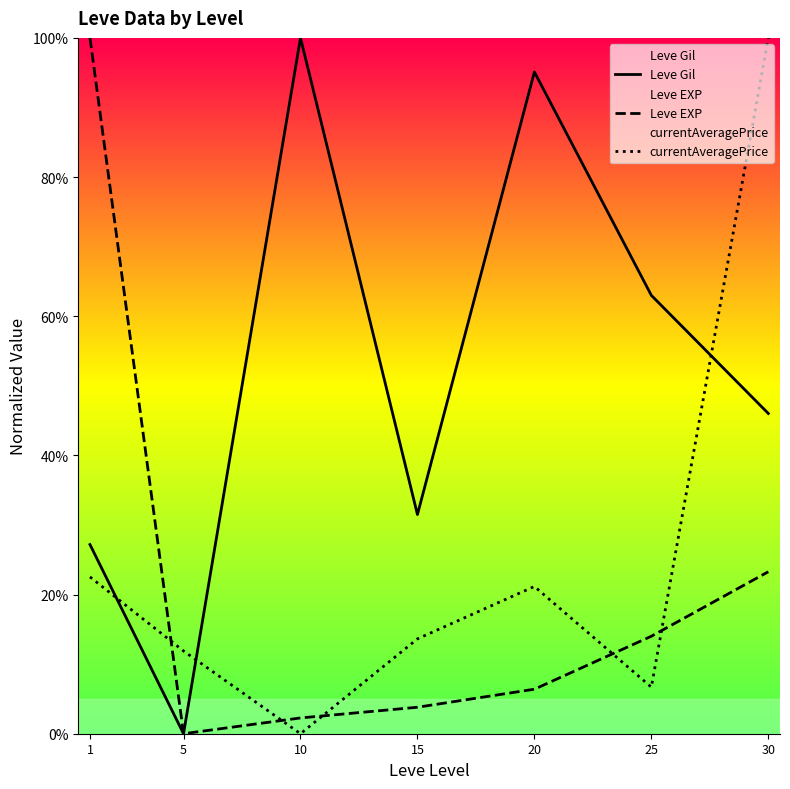

Which has a higher value, 30 or 15?

30